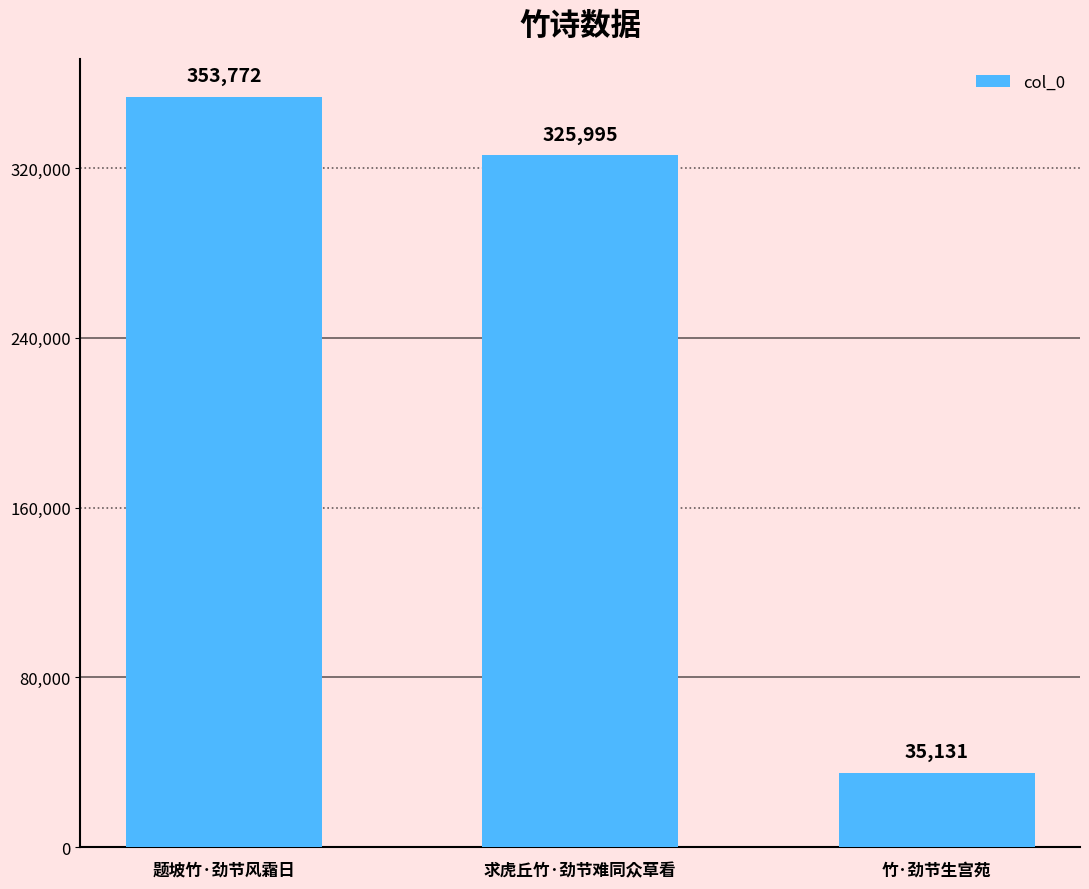

How many data points does each series have?

3